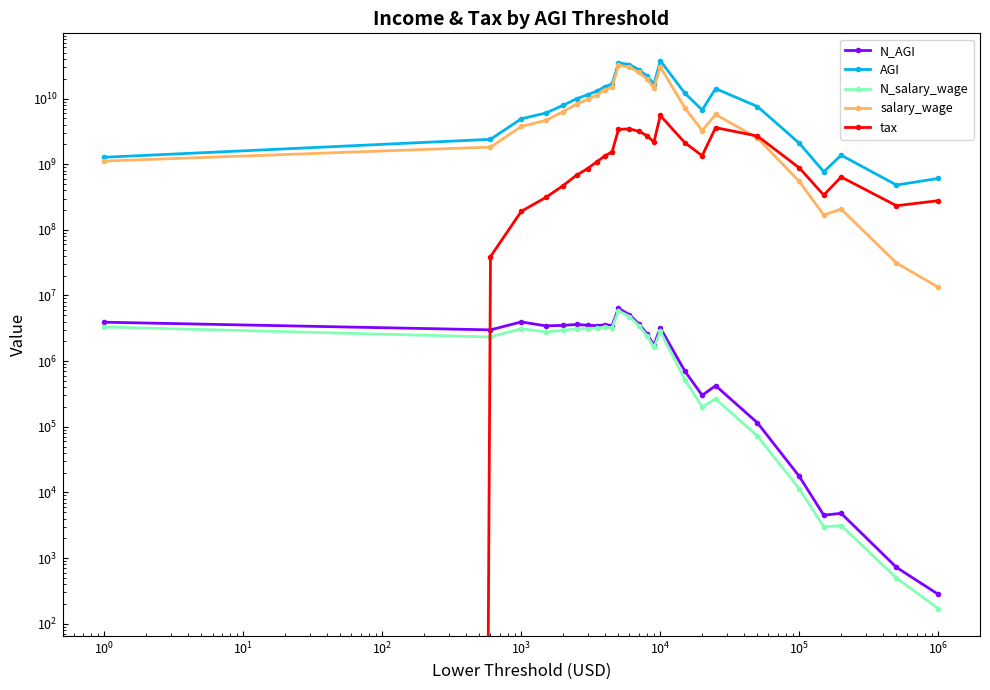

Reading right to left, list all the values displayed in this chart.

N_AGI: 280	722	4810	4497	17537	114852	422663	301705	707192	3208968	1749953	2621189	3699701	5082962	6392580	3490098	3581471	3468730	3524841	3618010	3510198	3445332	3955202	2995694	3918975
AGI: 606523000	481742000	1371895000	768001000	2089977000	7558857000	14163567000	6704170000	12090813000	37688216000	16566397000	22202269000	27640193000	32926528000	35067182000	16582779000	15218811000	13005454000	11446607000	9943763000	7890382000	6015668000	4919509000	2392210000	1275411000
N_salary_wage: 170	498	3132	2983	11327	72019	266159	200730	524782	2832826	1621101	2457275	3485581	4777251	5854425	3231847	3304359	3147852	3125361	3122602	2941139	2788186	3117741	2335150	3311859
salary_wage: 13348000	31276000	206774000	168218000	545850000	2498934000	5715734000	3251085000	7232382000	30361294000	14603831000	19937813000	25084338000	30148321000	31903745000	14831204000	13578506000	11344529000	9761467000	8250462000	6319678000	4641608000	3752570000	1822914000	1116099000
tax: 278271000	232998000	638554000	338923000	878259000	2684160000	3606973000	1345883000	2126444000	5520778000	2168346000	2733038000	3164644000	3456460000	3387218000	1536033000	1347063000	1089693000	858732000	681865000	472038000	311288000	191448000	39099000	0